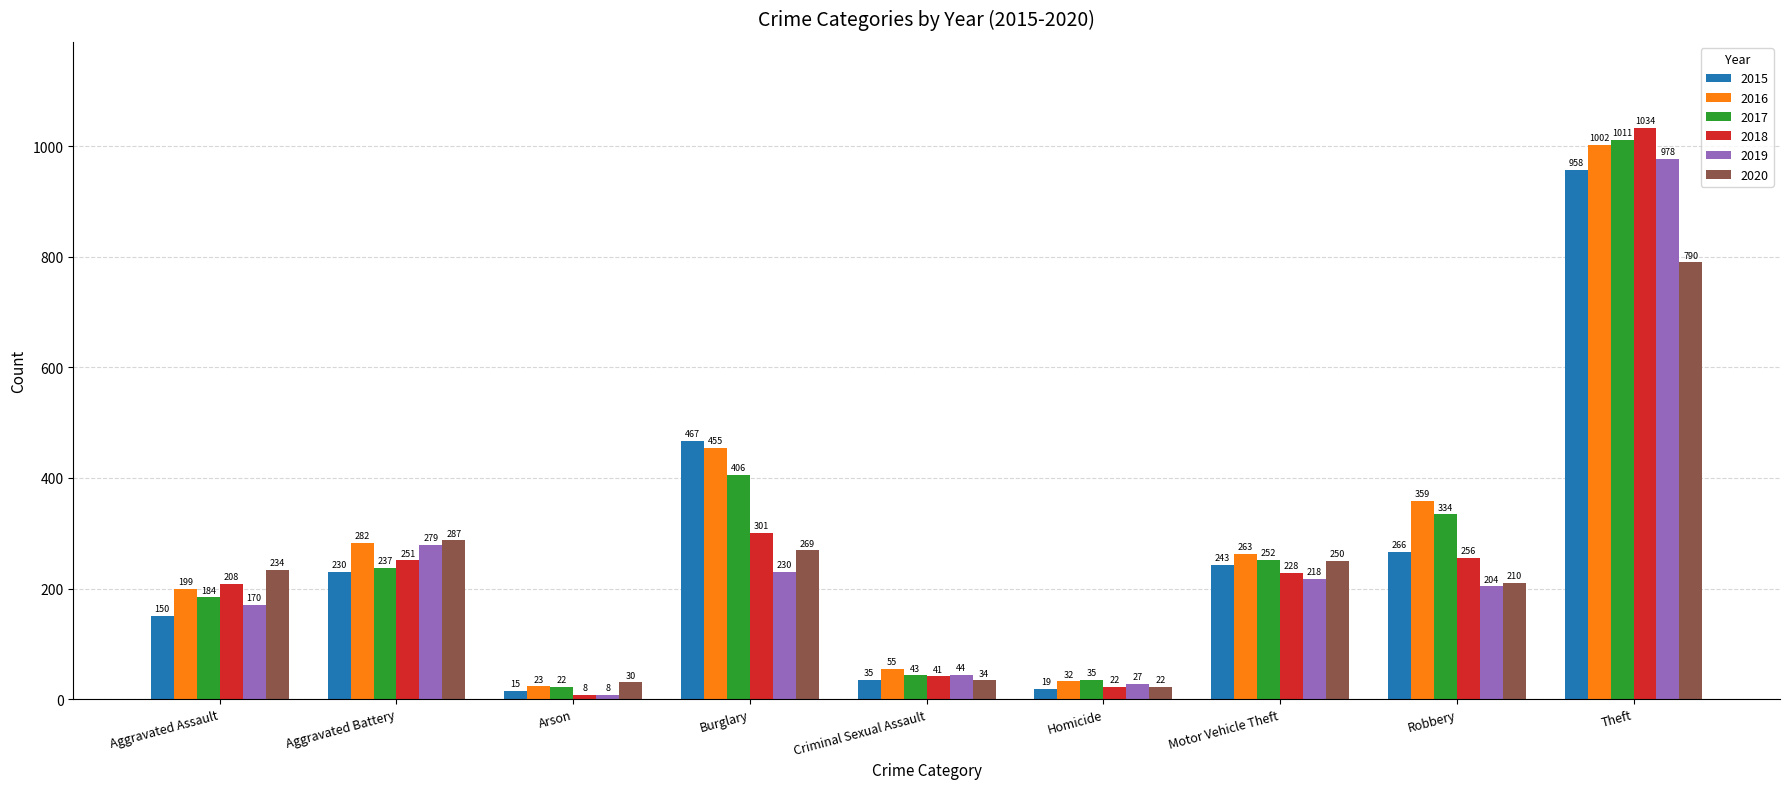

What is the difference between the maximum and minimum values in the 2016 series?

979